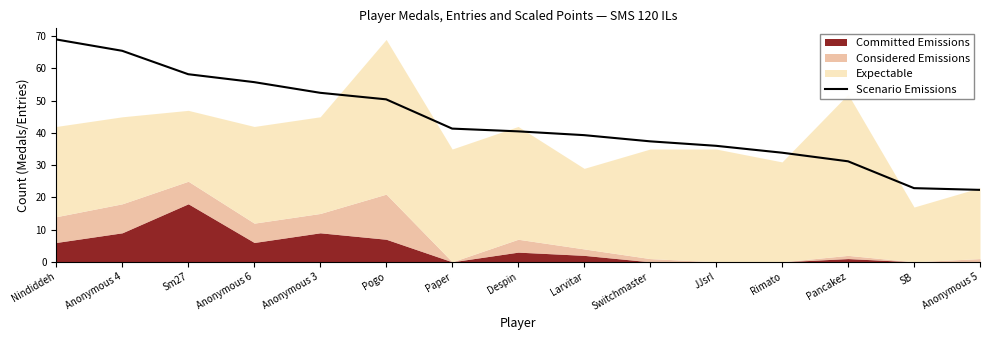

Reading left to right, list all the values displayed in this chart.

Nindiddeh=69.0	Anonymous 4=65.5	Sm27=58.2	Anonymous 6=55.8	Anonymous 3=52.4	Pogo=50.4	Paper=41.3	Despin=40.5	Larvitar=39.3	Switchmaster=37.4	JJsrl=36.0	Rimato=33.9	Pancakez=31.2	SB=22.9	Anonymous 5=22.3